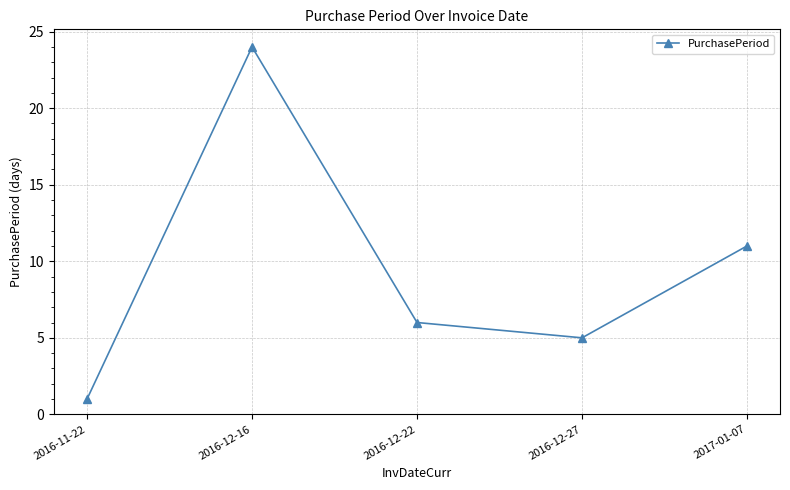

Reading left to right, transcribe all the data shown in this chart.

2016-11-22=1	2016-12-16=24	2016-12-22=6	2016-12-27=5	2017-01-07=11